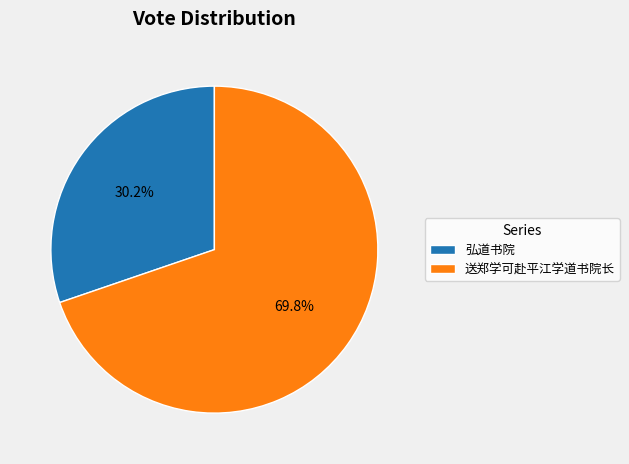

What is the ratio of the value at 送郑学可赴平江学道书院长 to the value at 弘道书院?

2.3